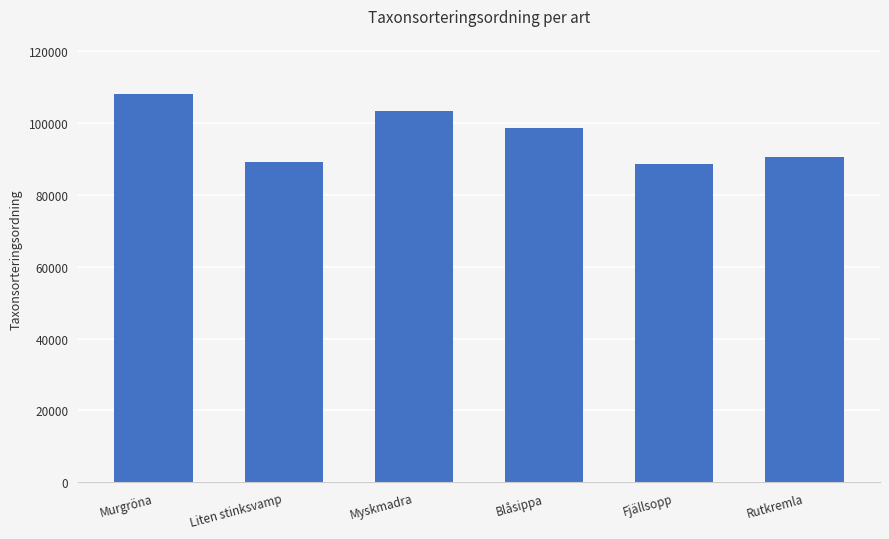

What is the value of the 6th bar from the left?

90536